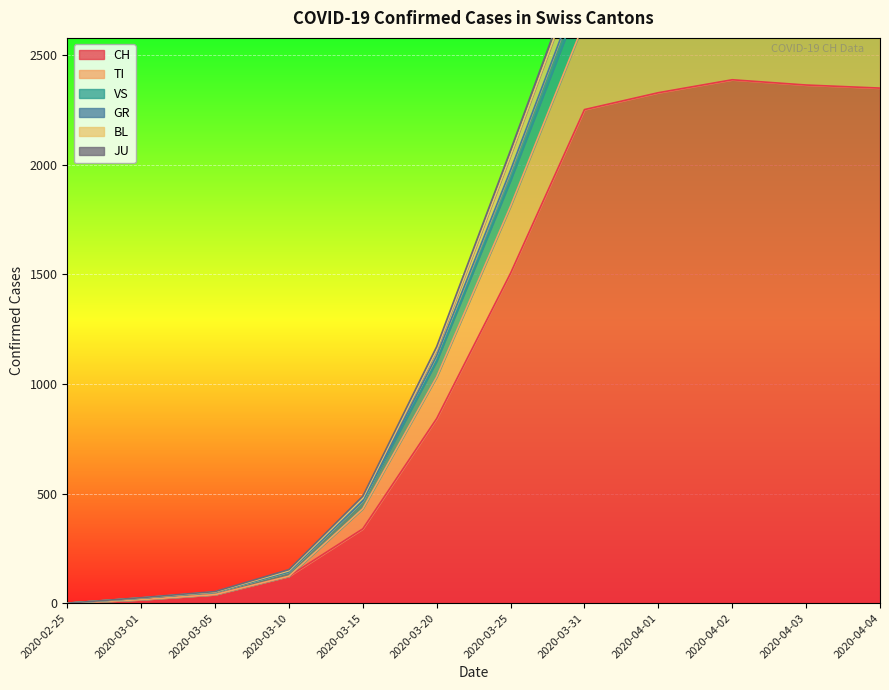

What is the label of the 1st point from the right?

2020-04-04